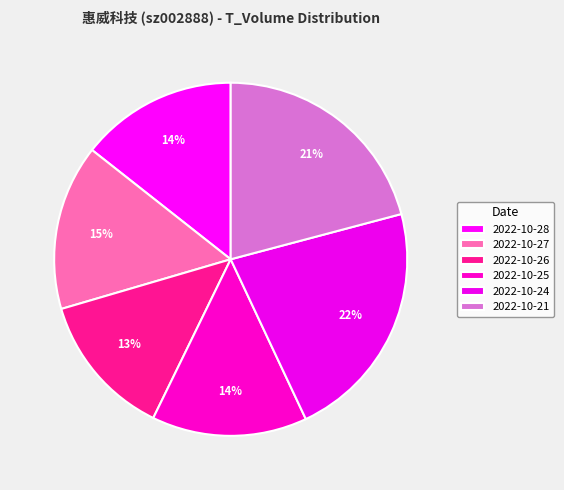

Which category has the smallest portion of the pie?

2022-10-26